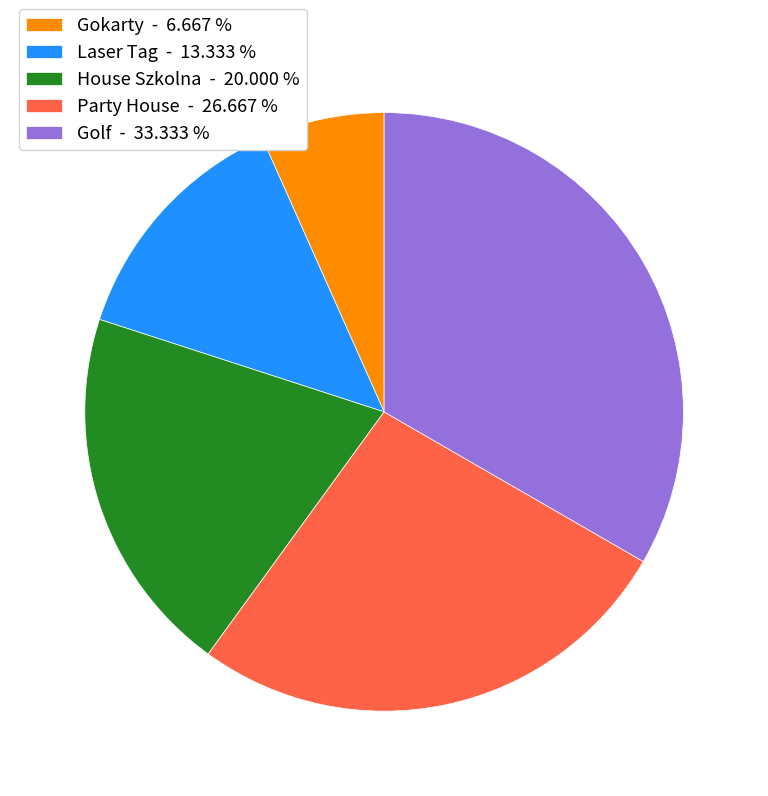

Does Party House - 26.667 % represent more than half of the total?

No